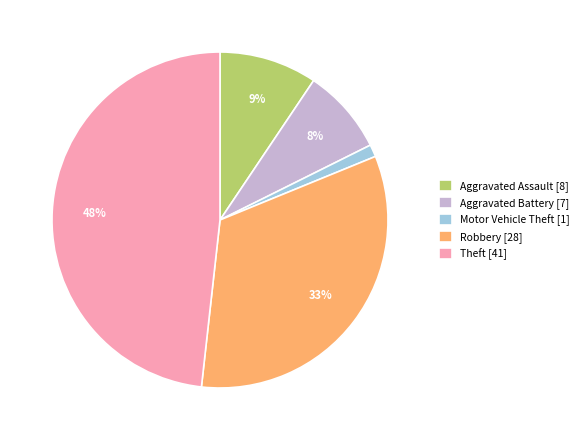

To the nearest percent, what percentage of the pie is Aggravated Battery?

8%